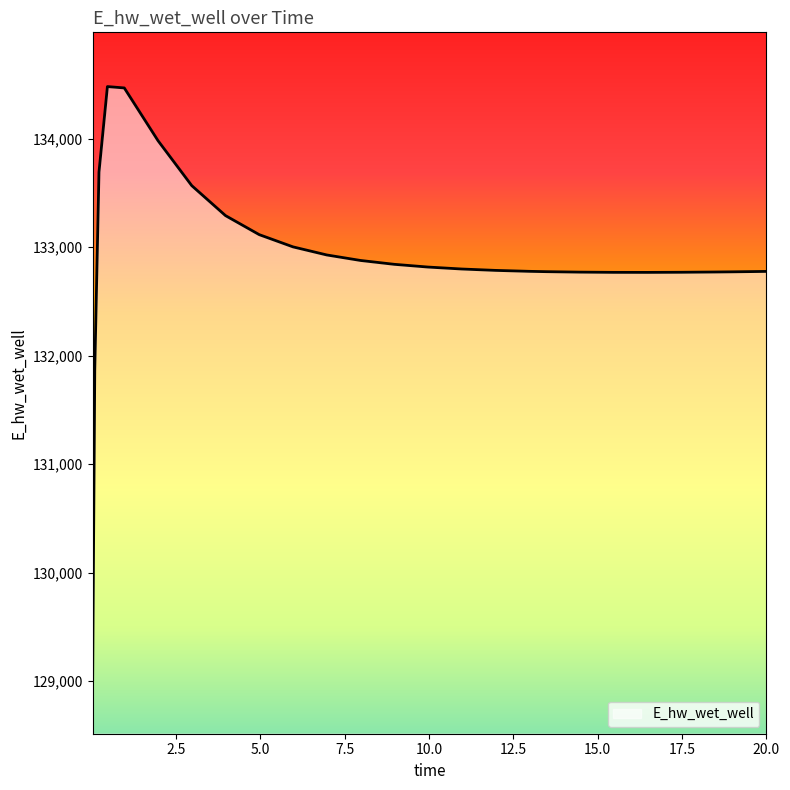

What is the difference between the maximum and minimum values?

5465.3